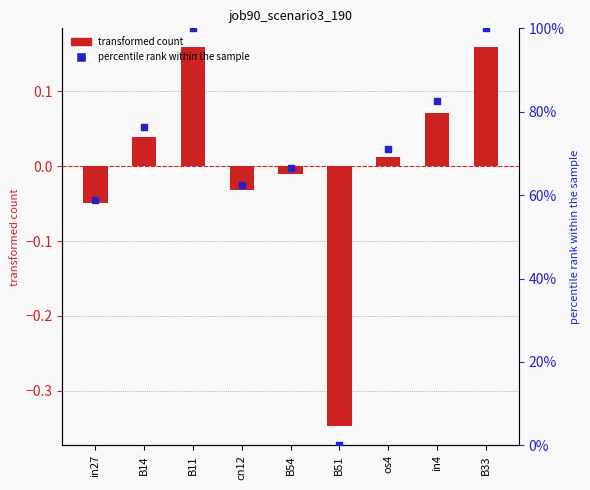

Which series contains the lowest Y value?

job90_scenario3_190